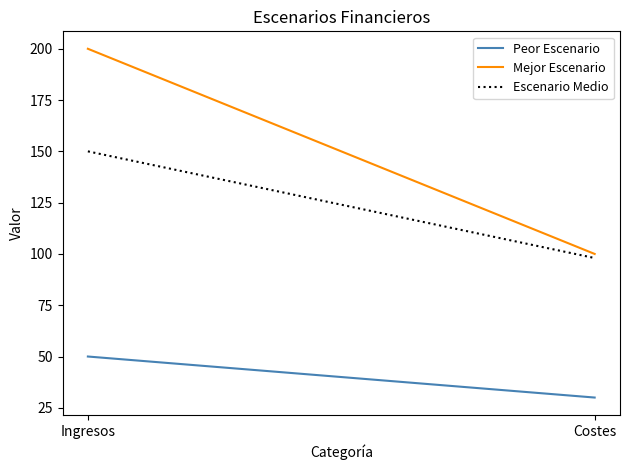

What position from the right is Costes?

1